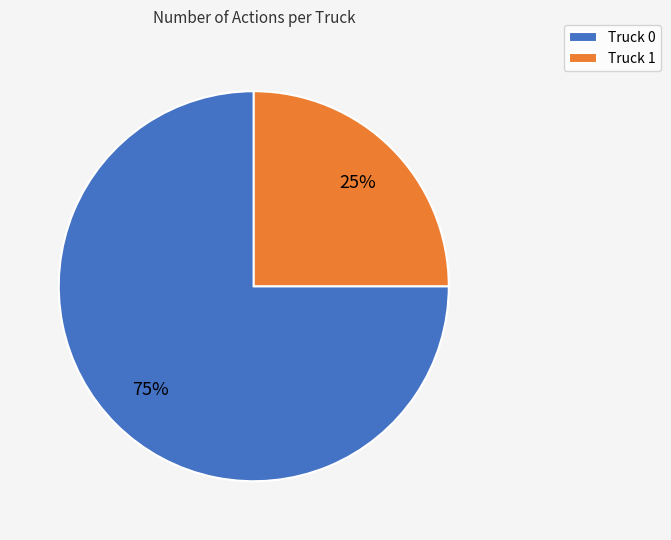

Count the number of slices in the pie.

2